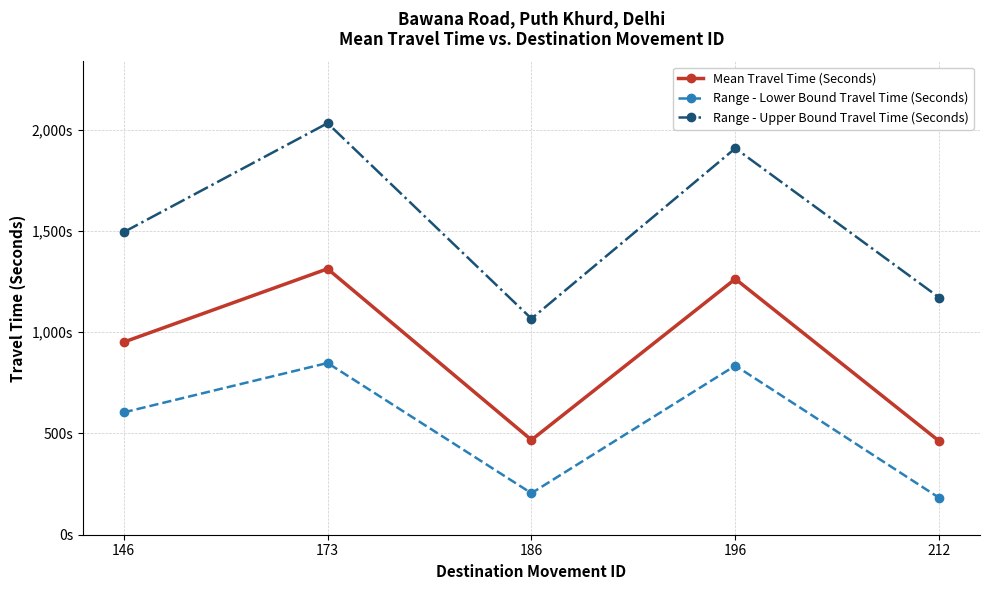

True or false: Range - Upper Bound Travel Time (Seconds) and Range - Lower Bound Travel Time (Seconds) cross at least once.

False